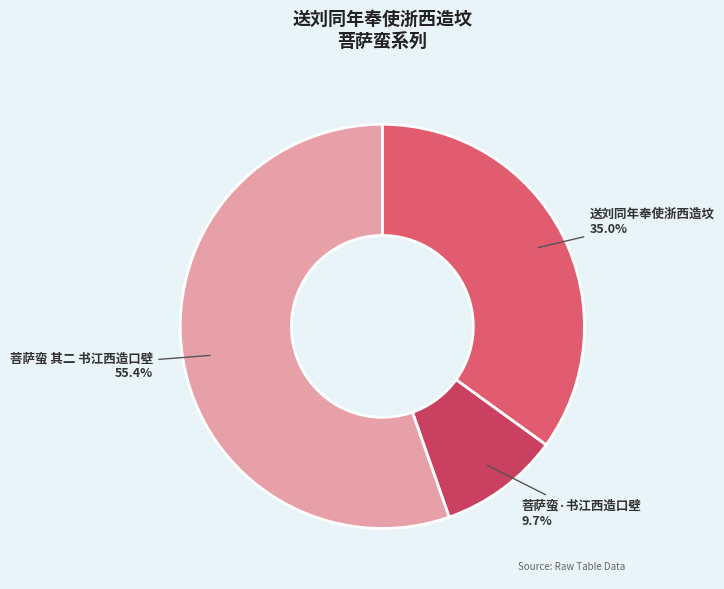

How many segments does this pie chart have?

3